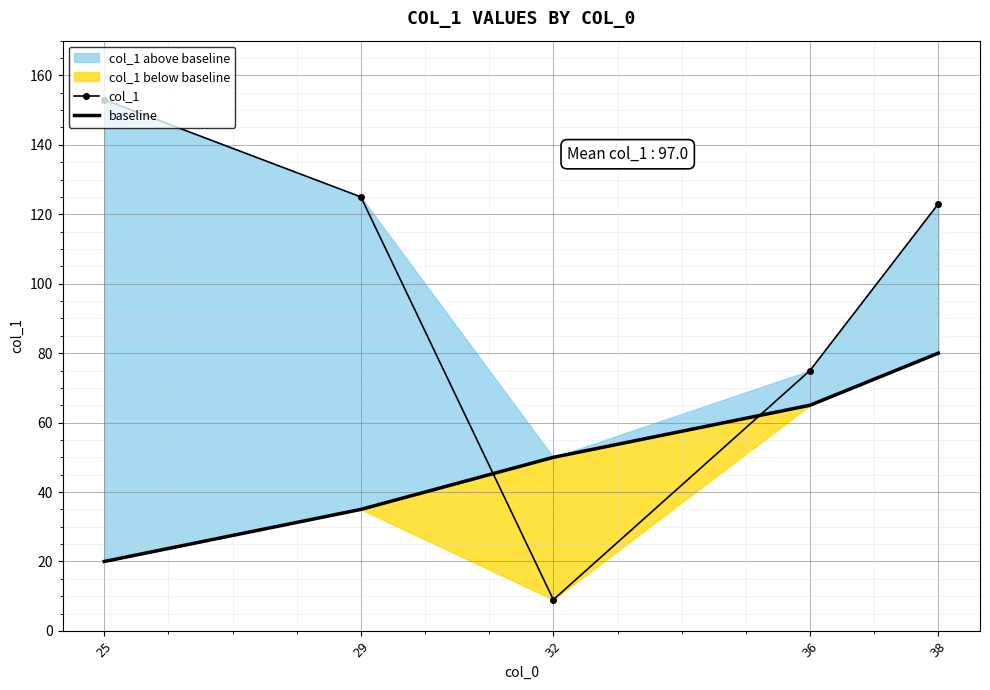

At which label does col_1 reach its minimum?

32